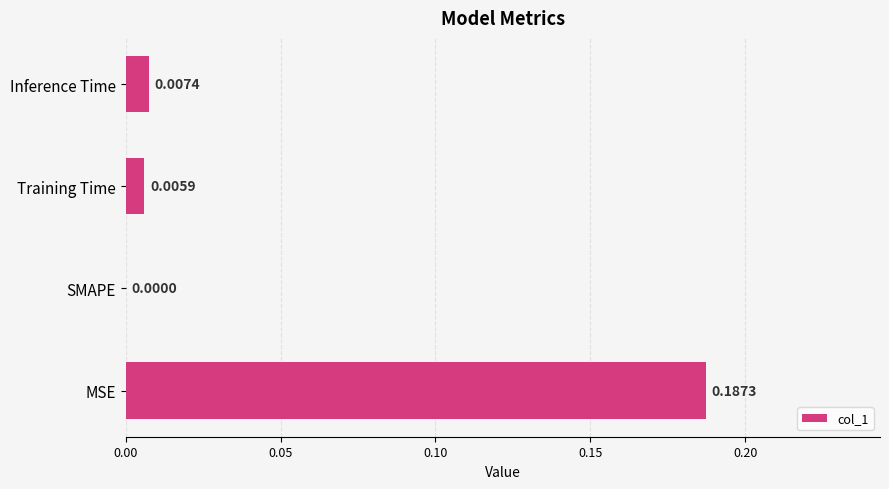

Where is the data nearest to the value 0?

SMAPE